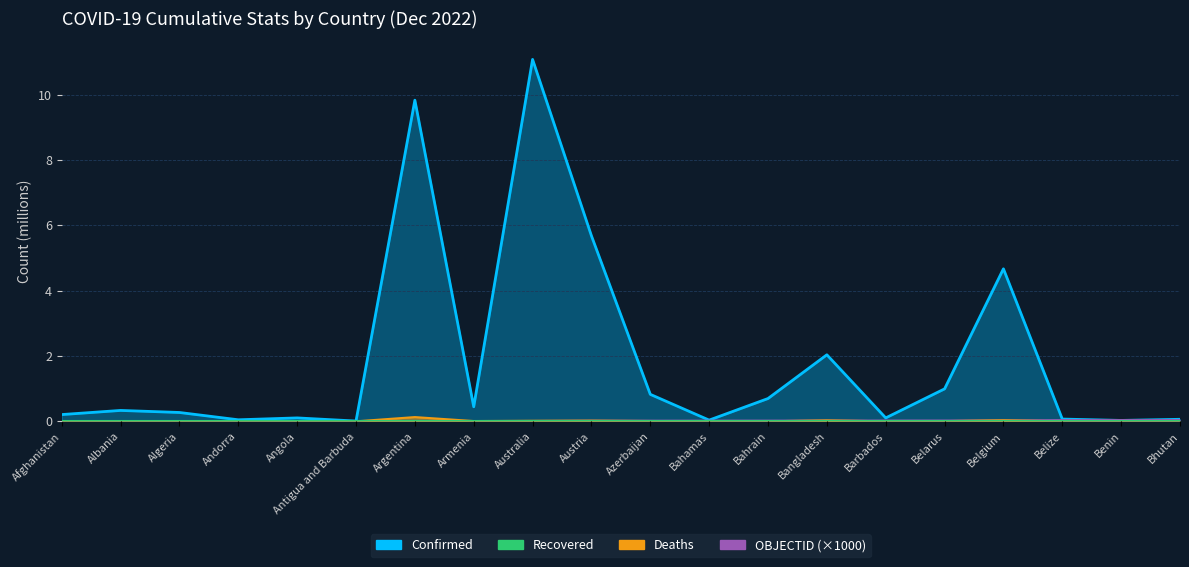

What position from the left is Antigua and Barbuda?

6